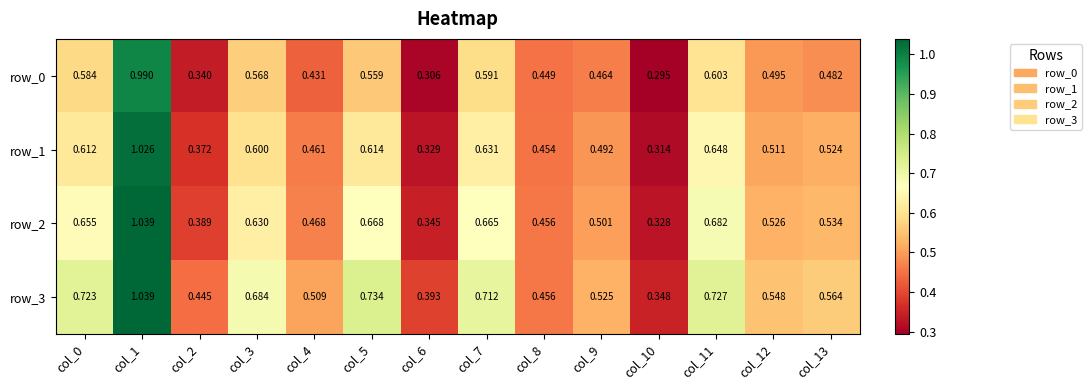

Where is row_2 nearest to the value 0?

col_10